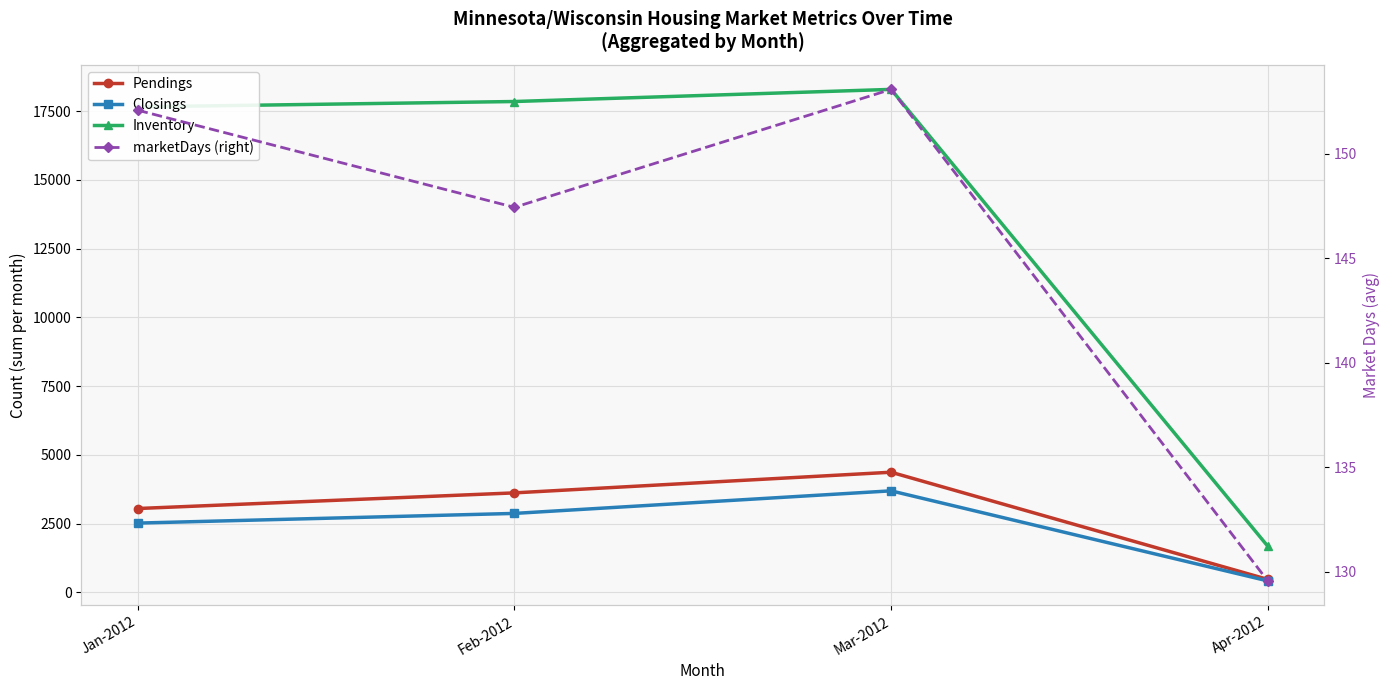

What position from the left is Apr-2012?

4